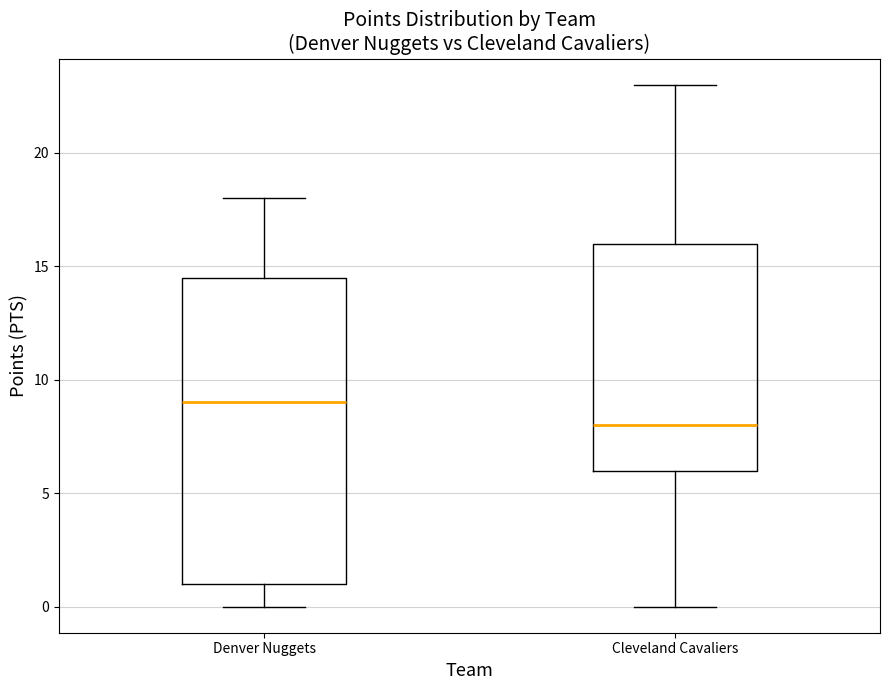

Which box has the lowest median line?

Cleveland Cavaliers